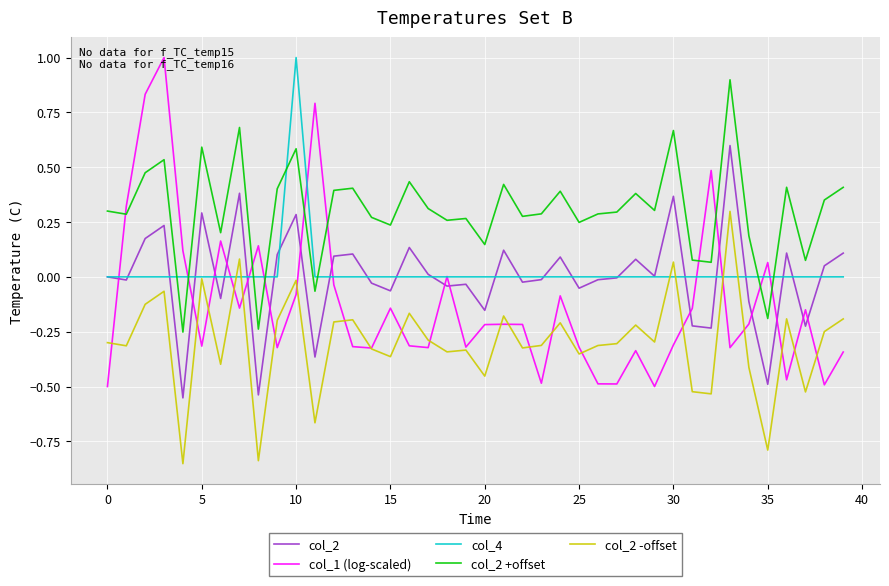

Which series has the largest total across all categories?

col_2 +offset